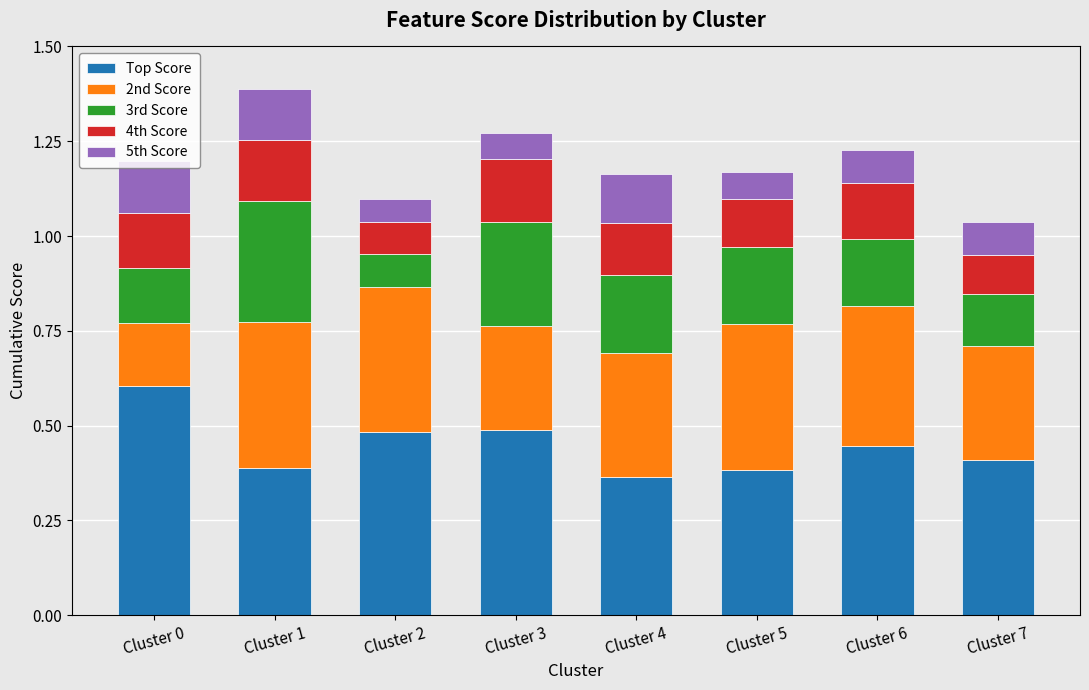

What is the sum of all Top Score values?

3.6